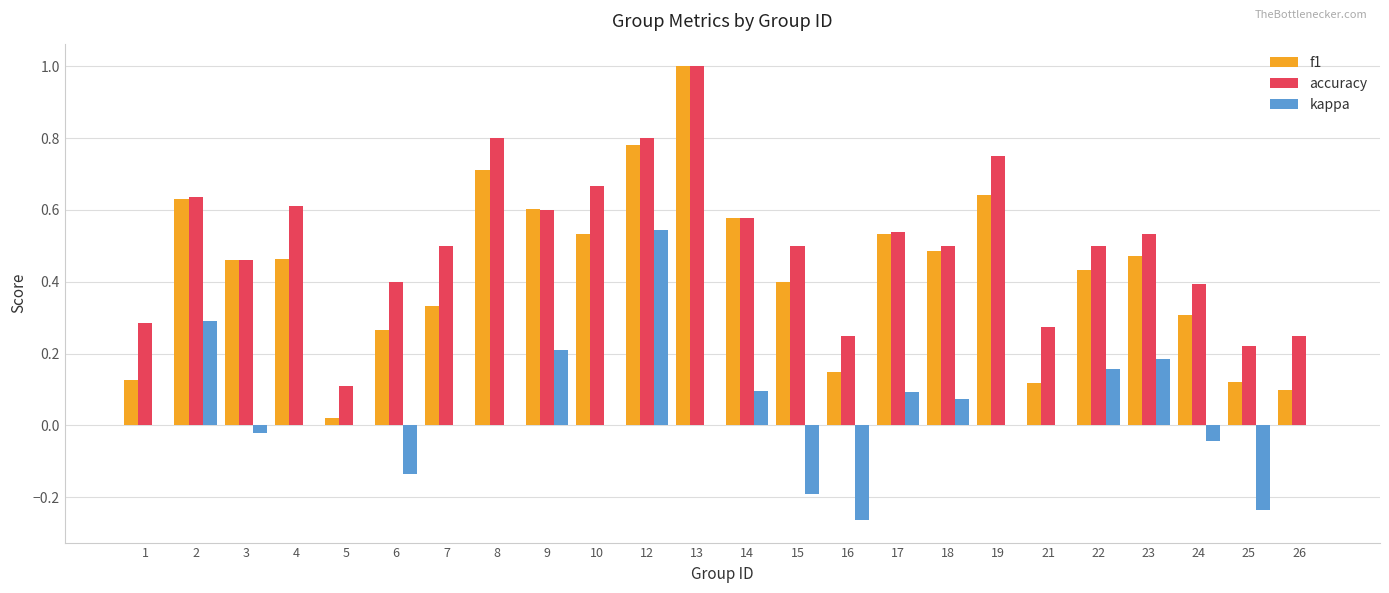

The value of f1 at 7 is 0.1. True or false?

False